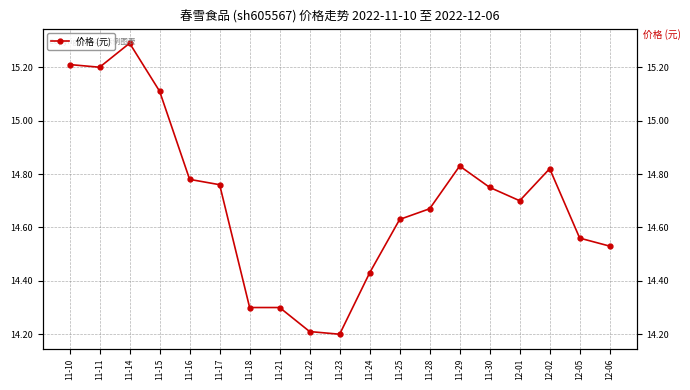

List the labels in order of value, largest first.

11-14, 11-10, 11-11, 11-15, 11-29, 12-02, 11-16, 11-17, 11-30, 12-01, 11-28, 11-25, 12-05, 12-06, 11-24, 11-18, 11-21, 11-22, 11-23